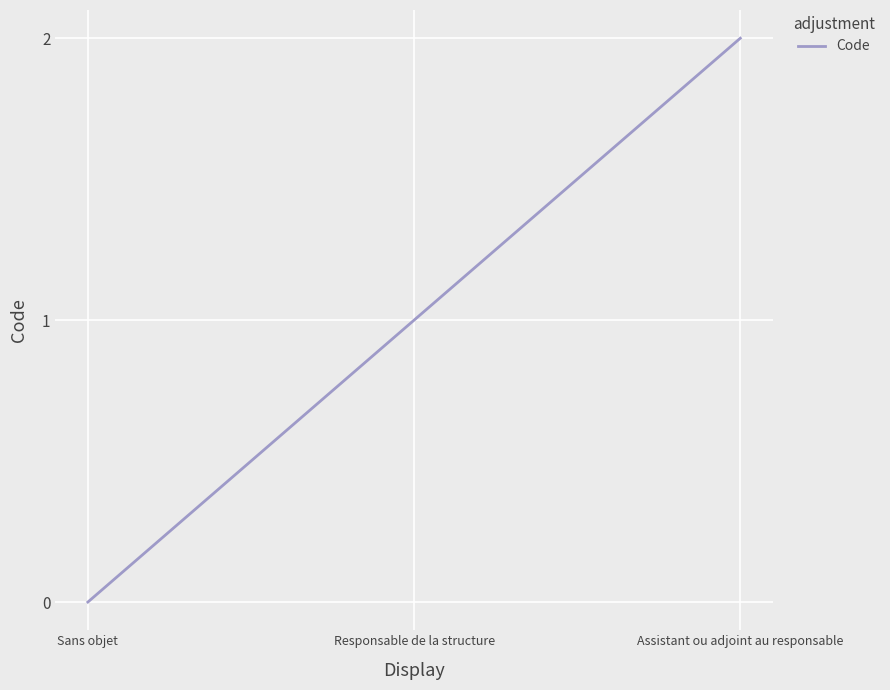

Which category has the highest value across all series?

Assistant ou adjoint au responsable